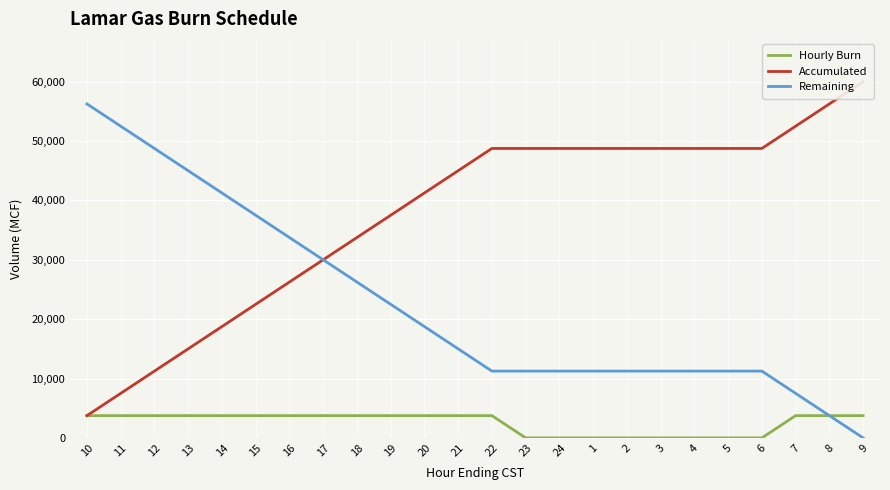

At which label is Hourly Burn closest to 1875?

10